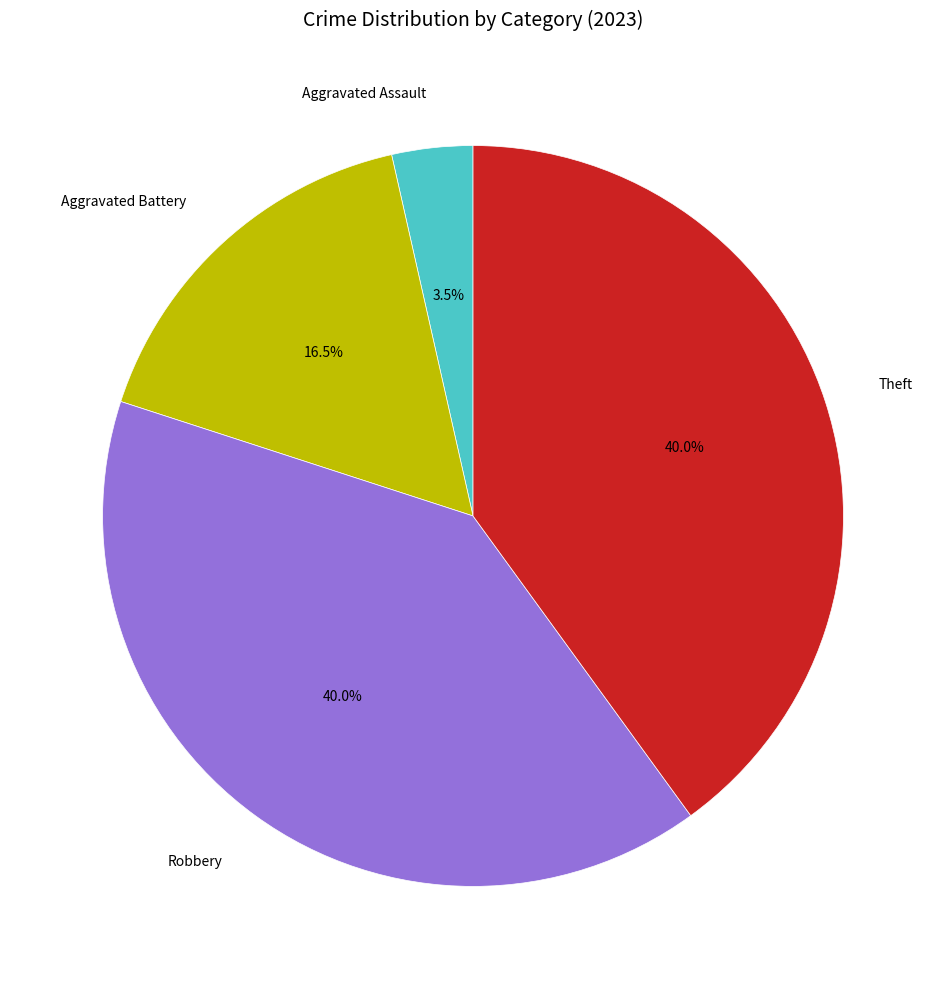

Which slice is the smallest?

Aggravated Assault